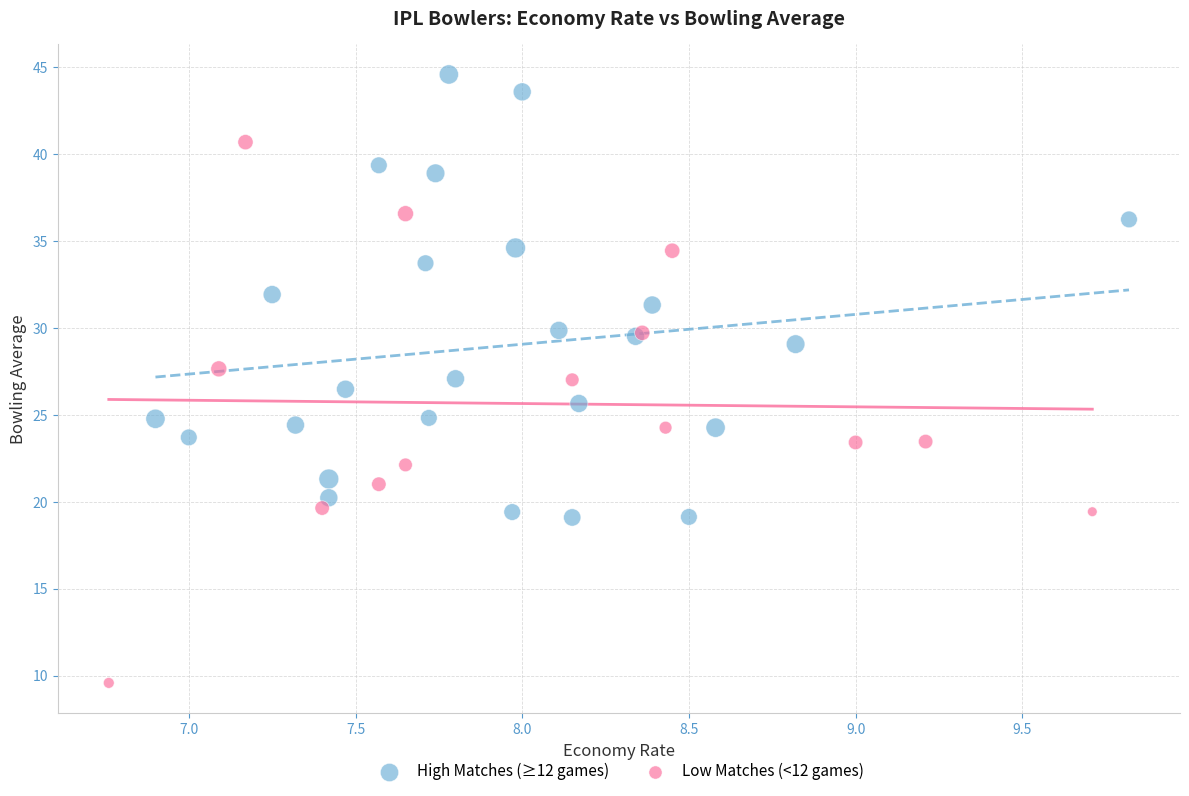

What are all the series names shown in the legend?

High Matches (≥12 games), Low Matches (<12 games)